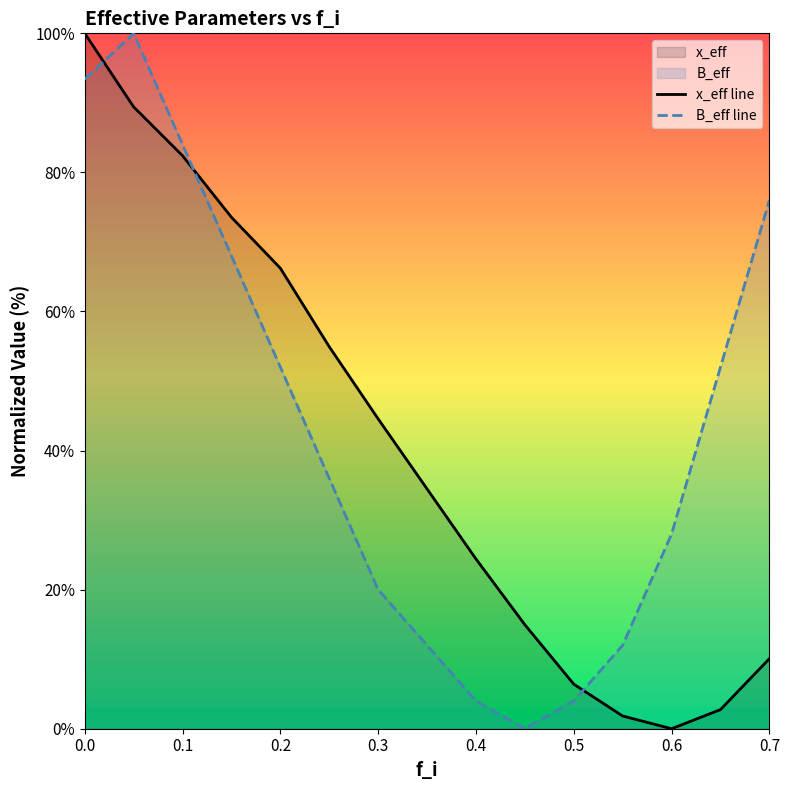

The value of x_eff line at 0.7 is 10.1. True or false?

True